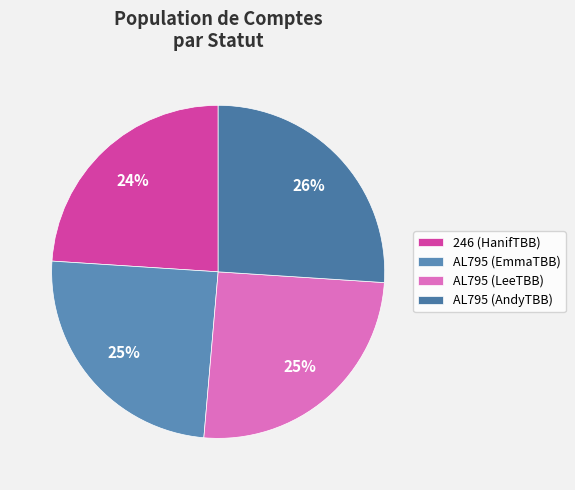

Count the number of slices in the pie.

4